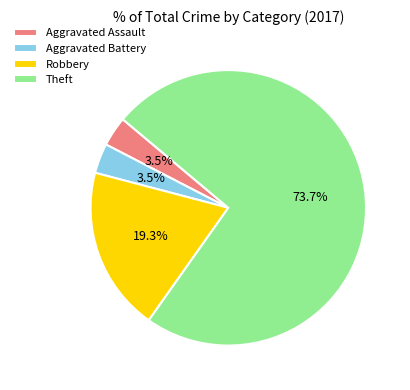

Is it true that Theft is 74% of the pie?

True